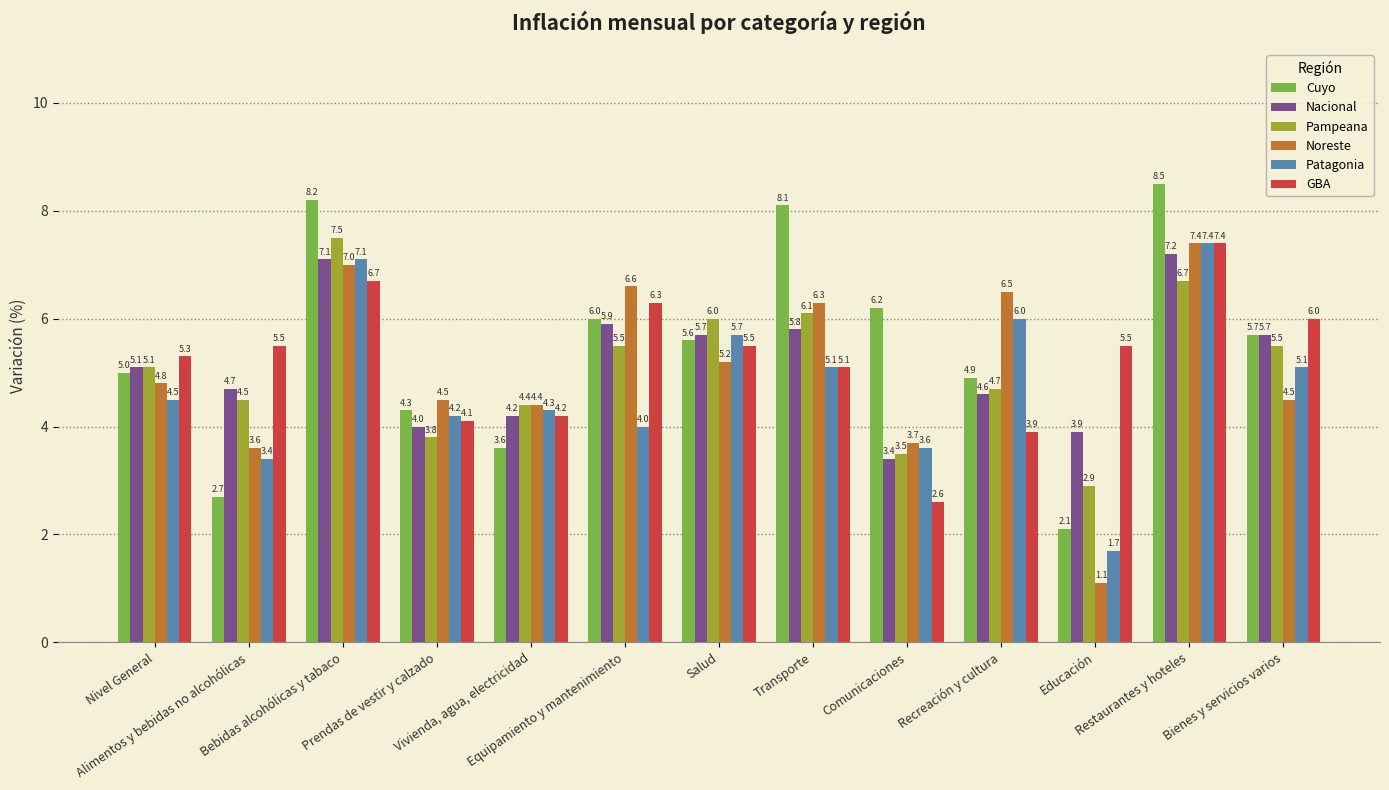

What is the total value across all series at Prendas de vestir y calzado?

24.9